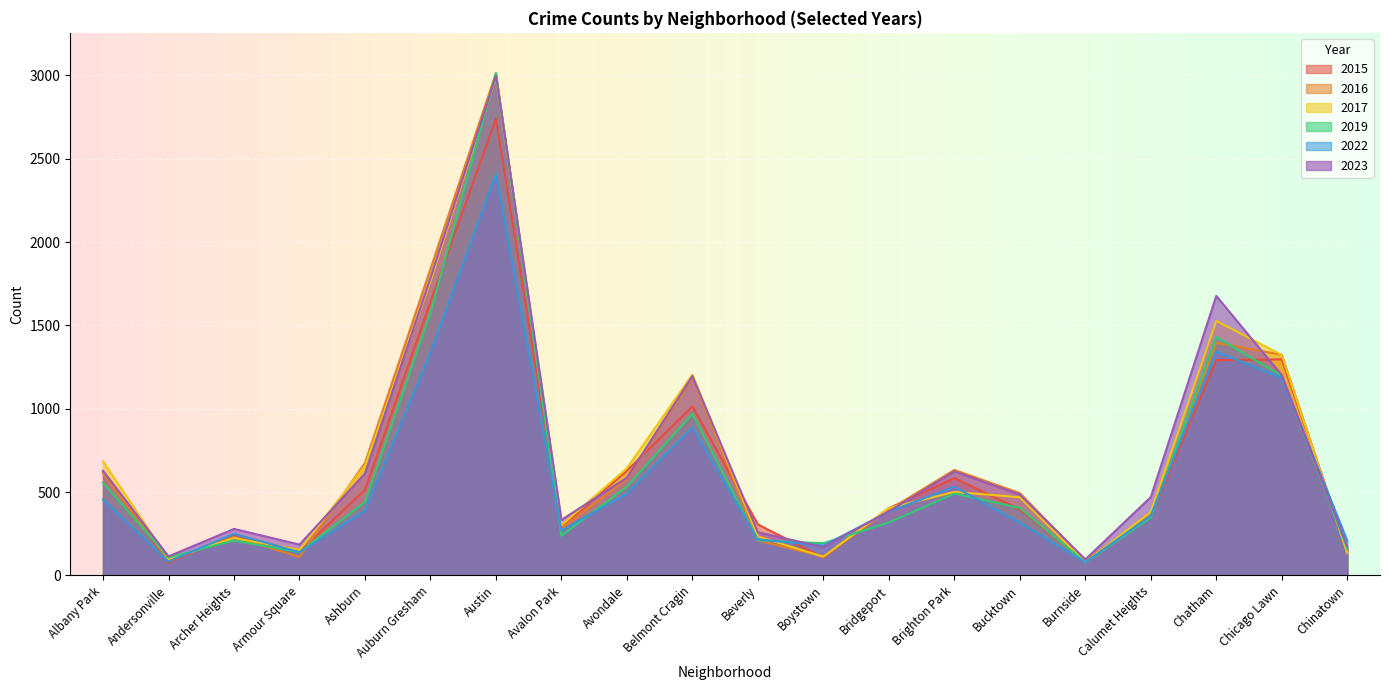

The 2022 series shows 491 at Avondale. True or false?

True